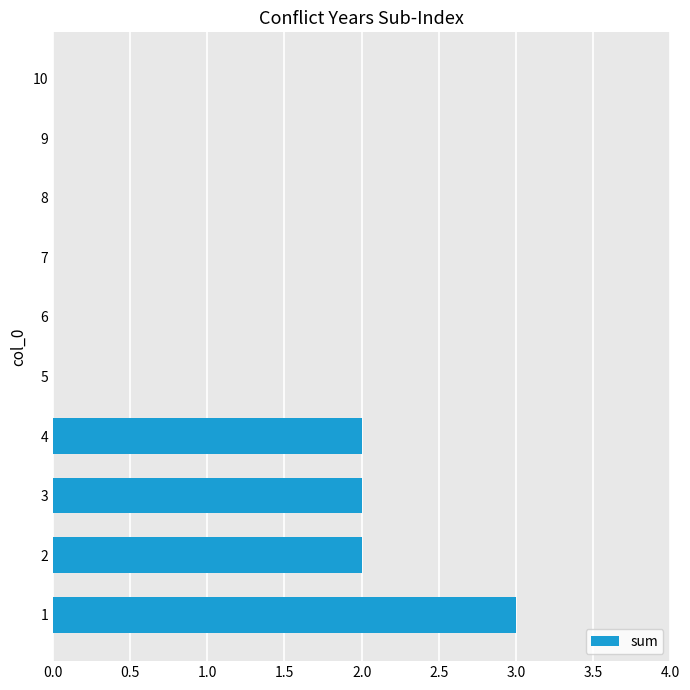

What is the greatest value displayed?

3